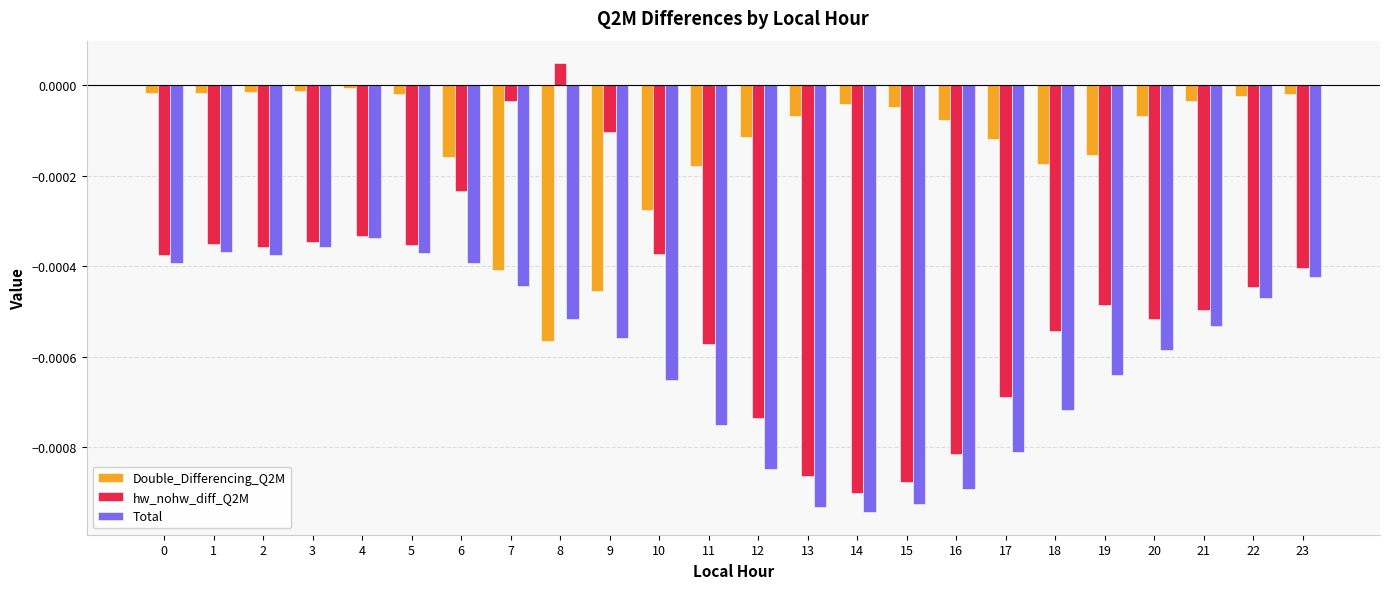

True or false: Total has a value of -0.0 at 20.

True